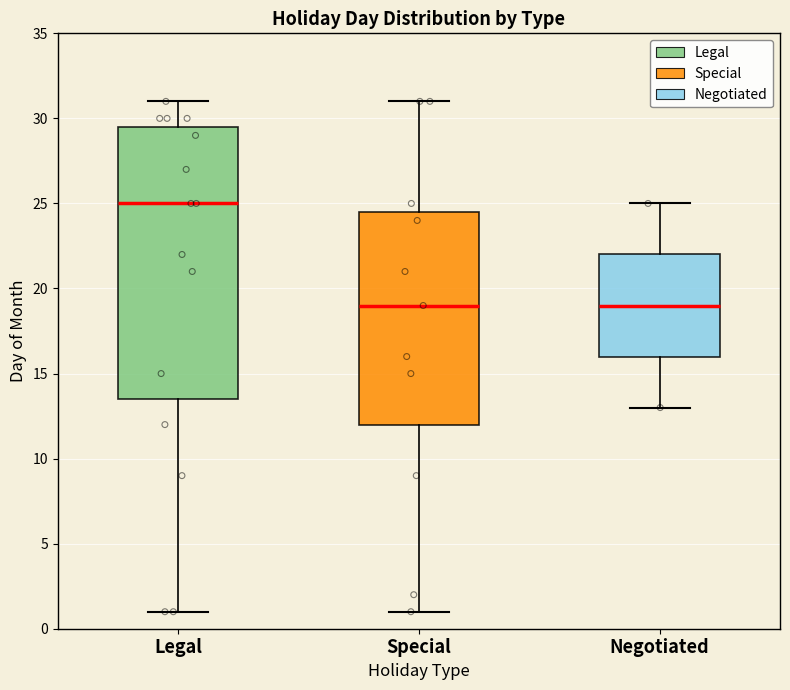

Reading left to right, read every box against the y-axis: the position of its median line, the range the box covers, and the ends of its whiskers. The values are not printed on the chart, so give them approximately, as read against the axis.

Legal: median 25.0, box 13.5 to 29.5, whiskers 1.0 to 31.0
Special: median 19.0, box 12.0 to 24.5, whiskers 1.0 to 31.0
Negotiated: median 19.0, box 16.0 to 22.0, whiskers 13.0 to 25.0